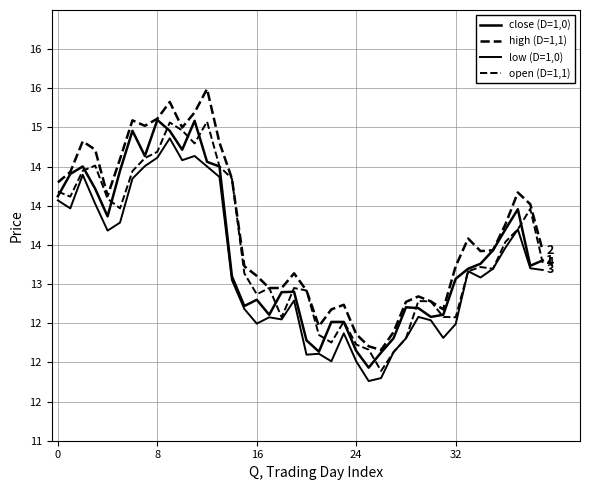

Does the chart have visible grid lines?

Yes